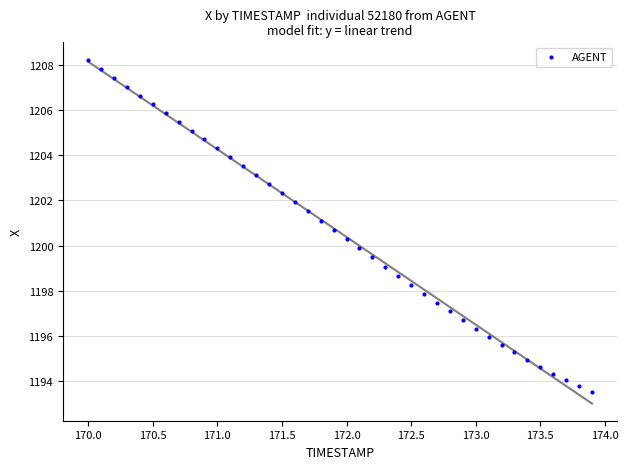

What is the range of Y values (max minus min)?

14.8